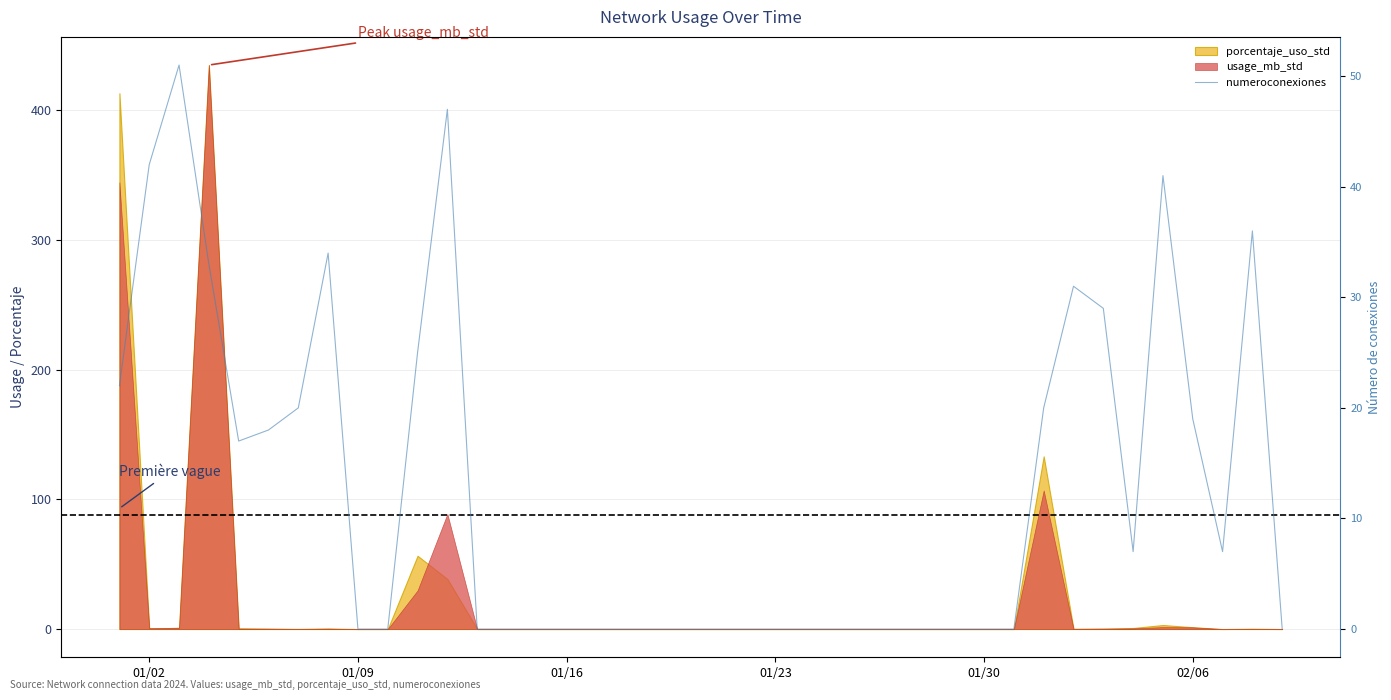

Does the chart have visible grid lines?

Yes